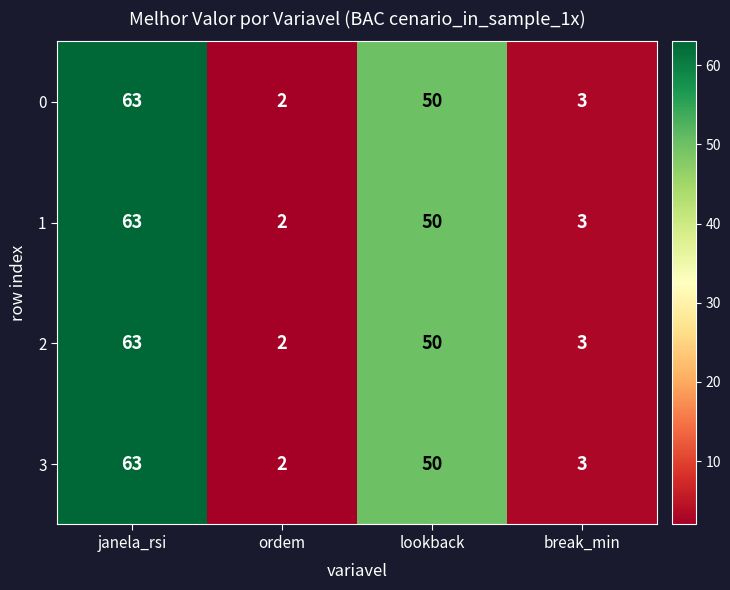

What is the difference between the 1 values at ordem and janela_rsi?

61